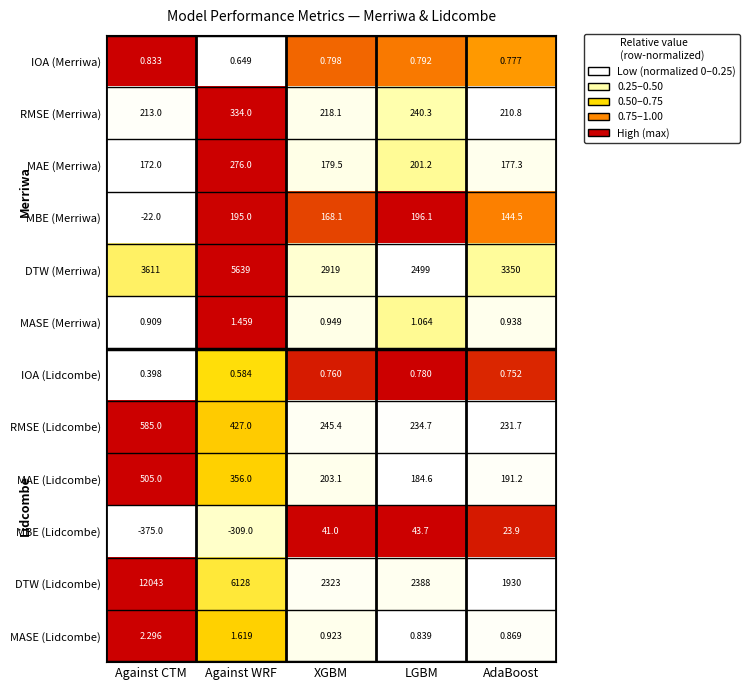

At which category is the sum across all series the highest?

Against CTM